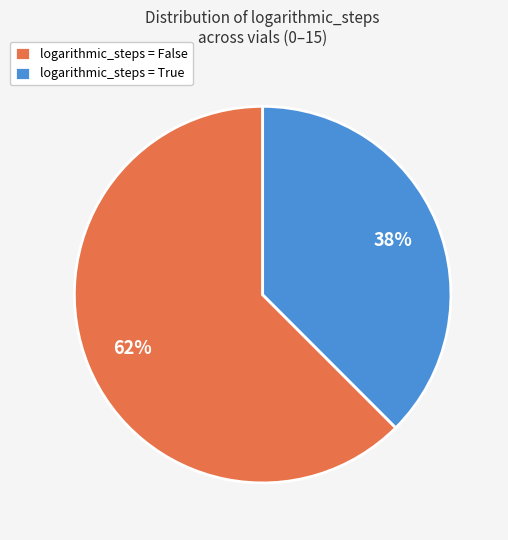

Rank the categories by value from lowest to highest.

logarithmic_steps = True, logarithmic_steps = False